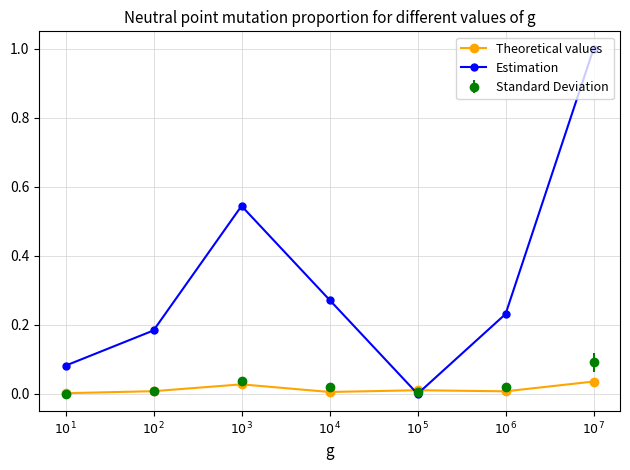

At which category is the sum across all series the highest?

$10^7$